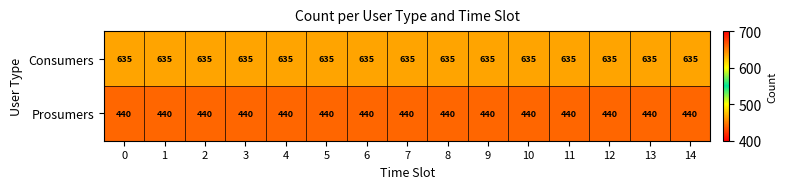

What is the maximum value for Prosumers?

440